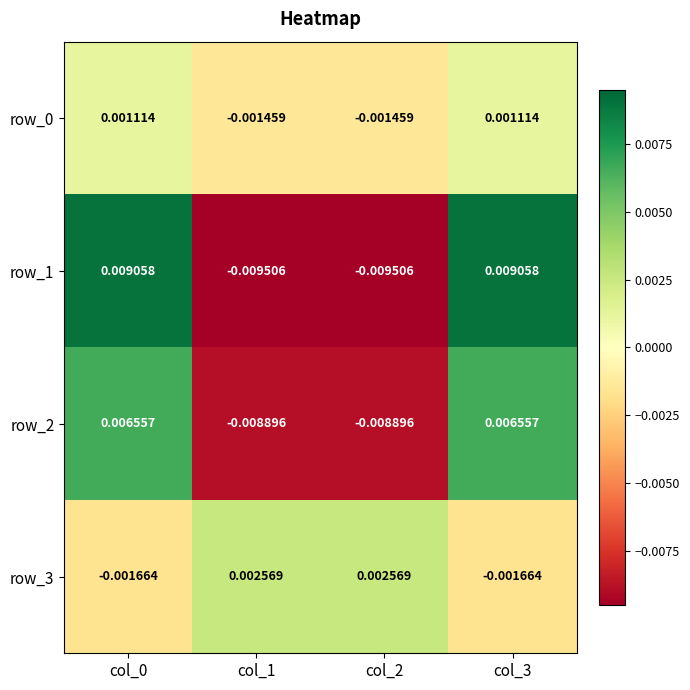

How many values in row_3 are below zero?

2